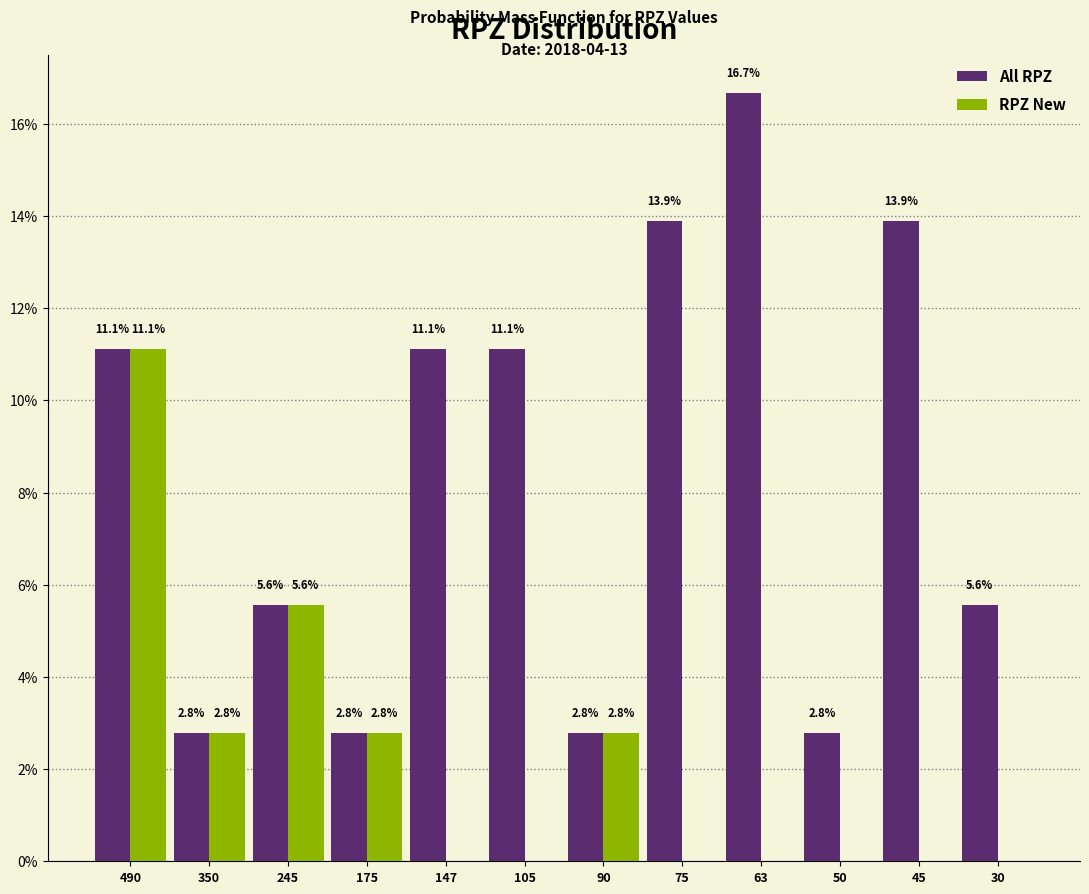

Reading left to right, what are all the values shown in this chart?

All RPZ: 490=11.1	350=2.8	245=5.6	175=2.8	147=11.1	105=11.1	90=2.8	75=13.9	63=16.7	50=2.8	45=13.9	30=5.6
RPZ New: 490=11.1	350=2.8	245=5.6	175=2.8	147=0.0	105=0.0	90=2.8	75=0.0	63=0.0	50=0.0	45=0.0	30=0.0